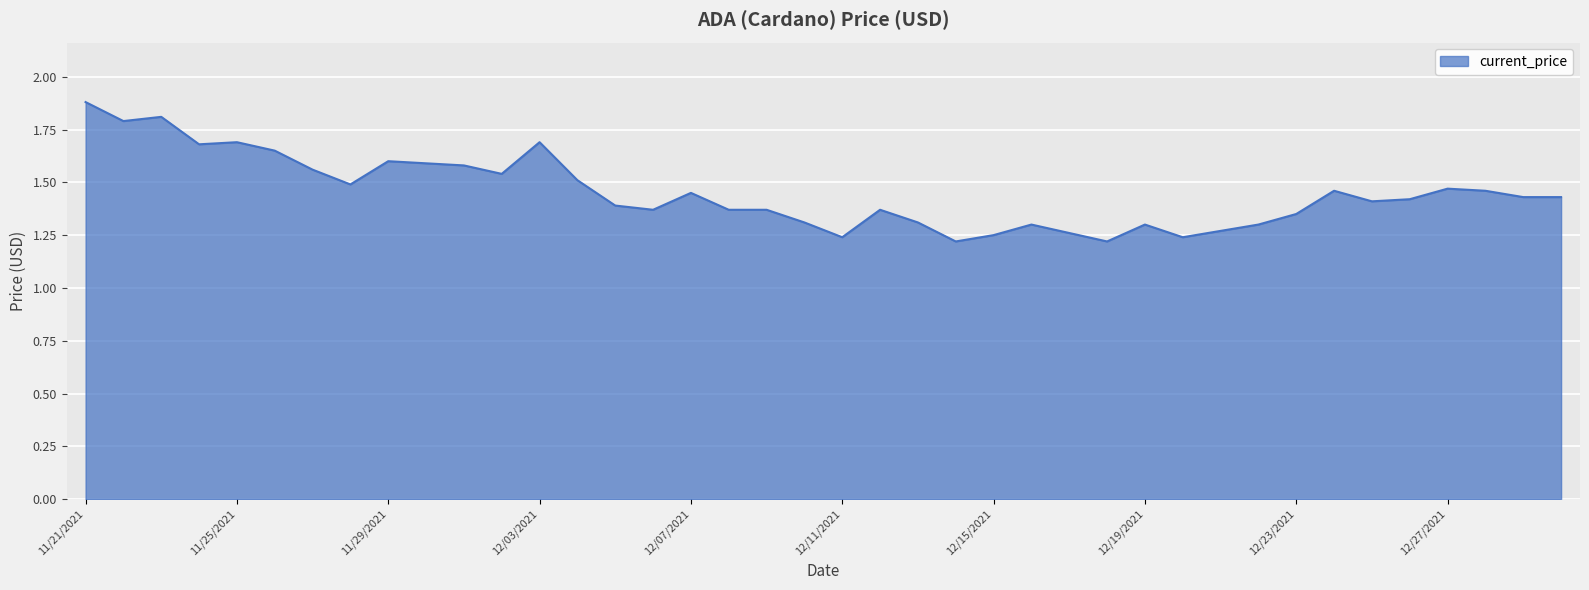

What is the greatest value displayed?

1.9